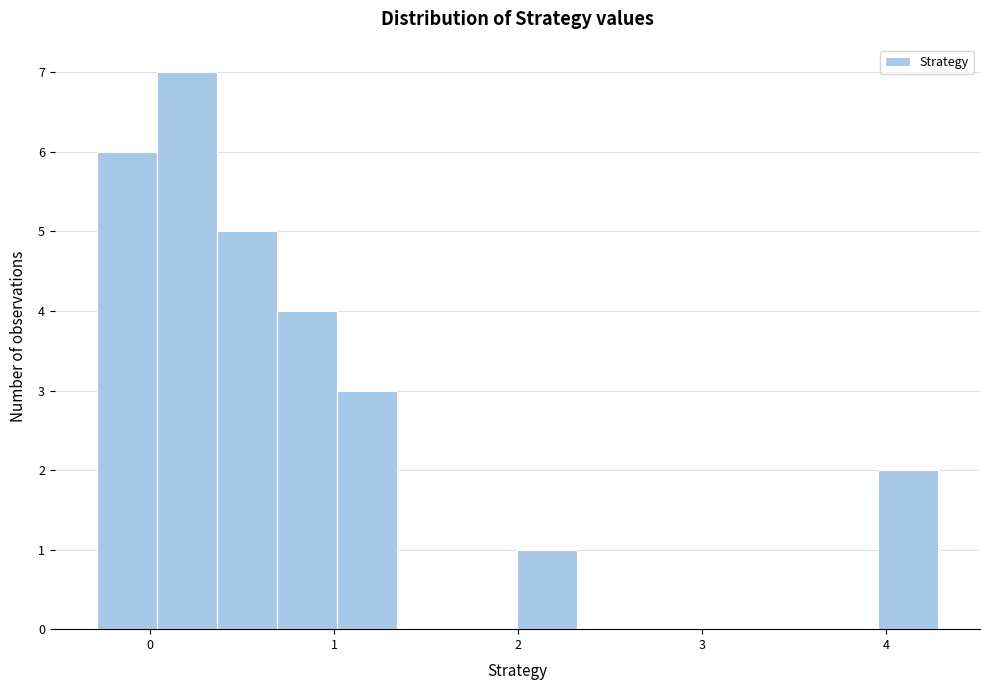

Read against the x-axis, roughly where is the centre of the tallest bar?

0.2